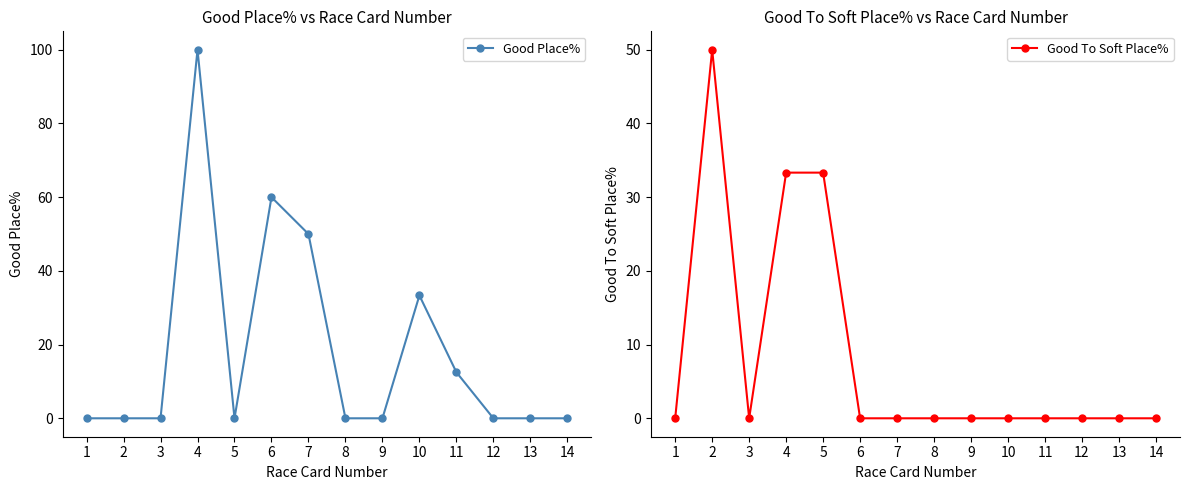

What is the sum of the Good To Soft Place% values at 10 and 4?

33.3